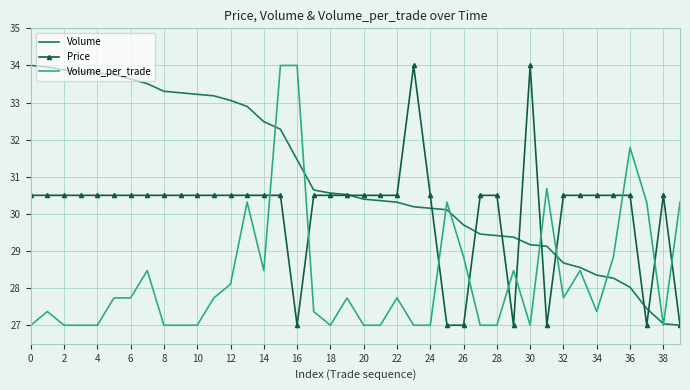

Which series has the largest total across all categories?

Volume